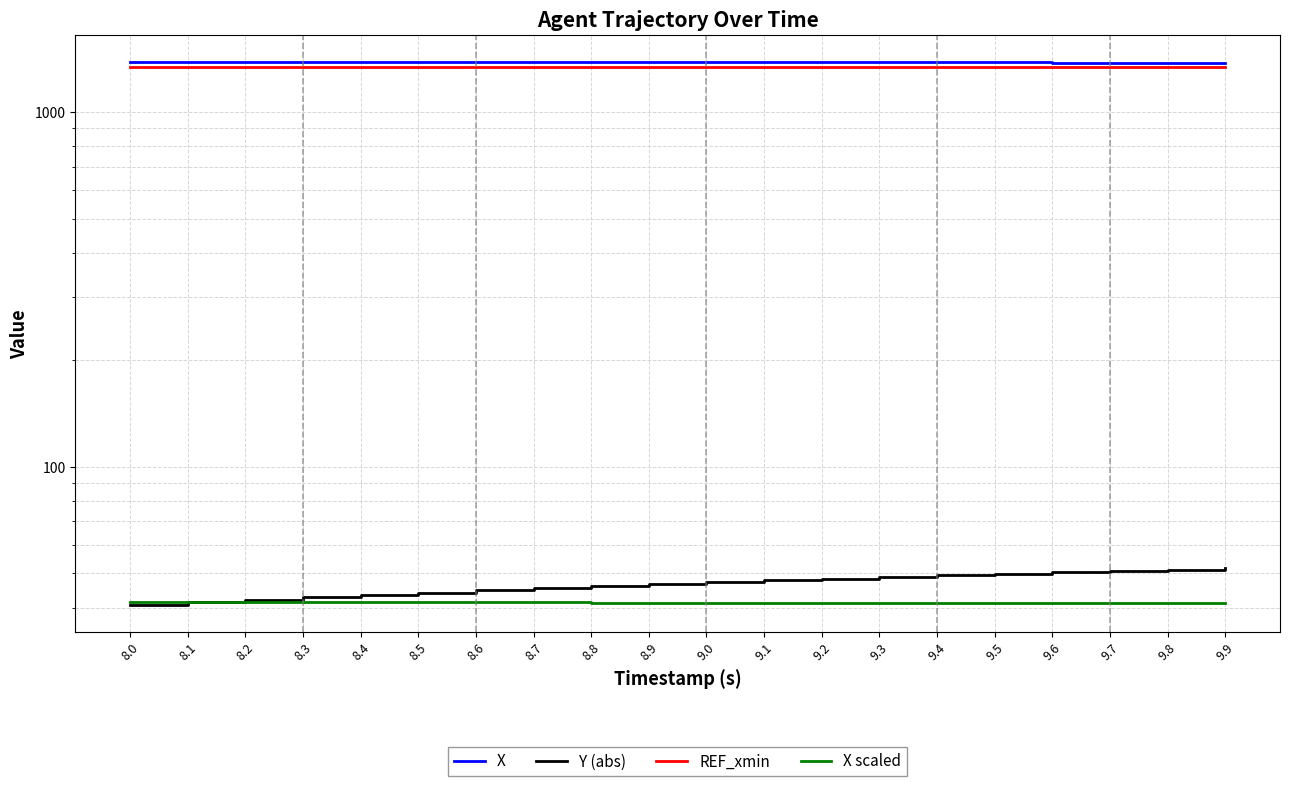

Does the chart have visible grid lines?

Yes